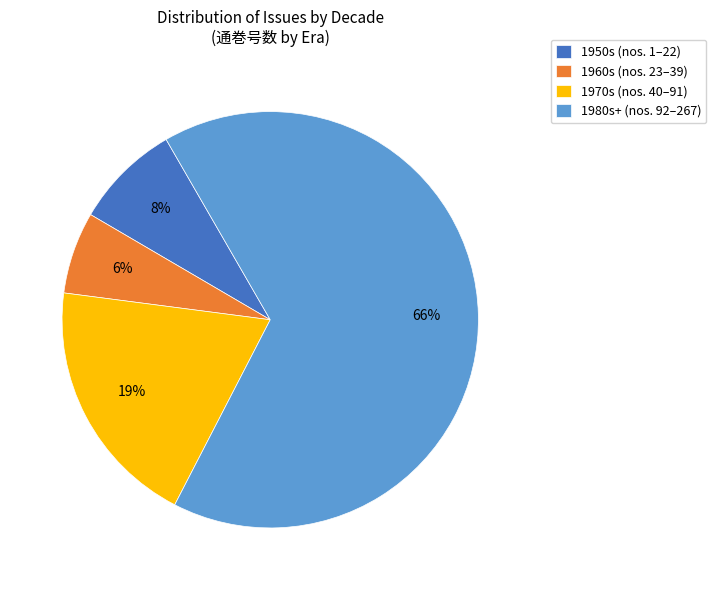

Does 1980s+ (nos. 92–267) represent more than half of the total?

Yes